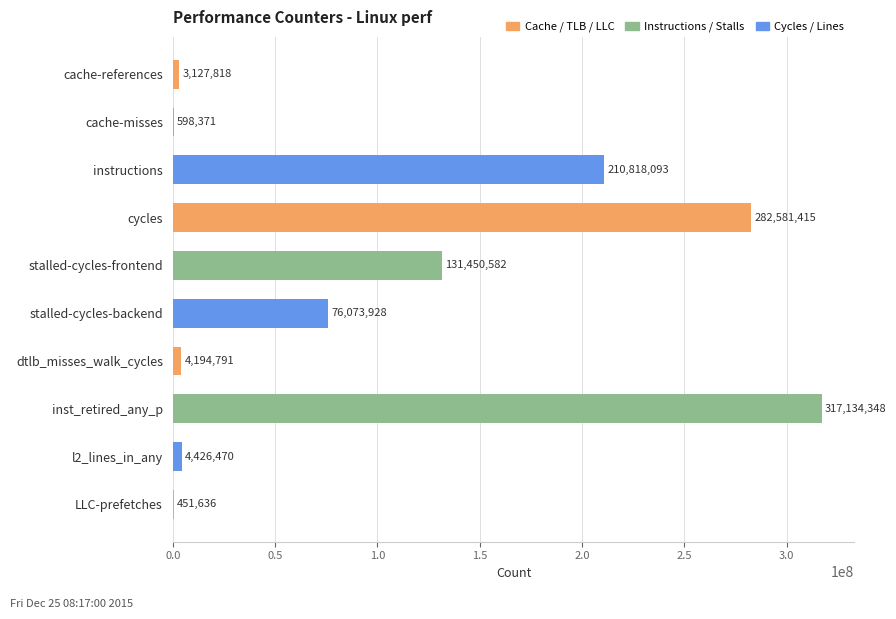

What is the maximum value shown in the chart?

317134348